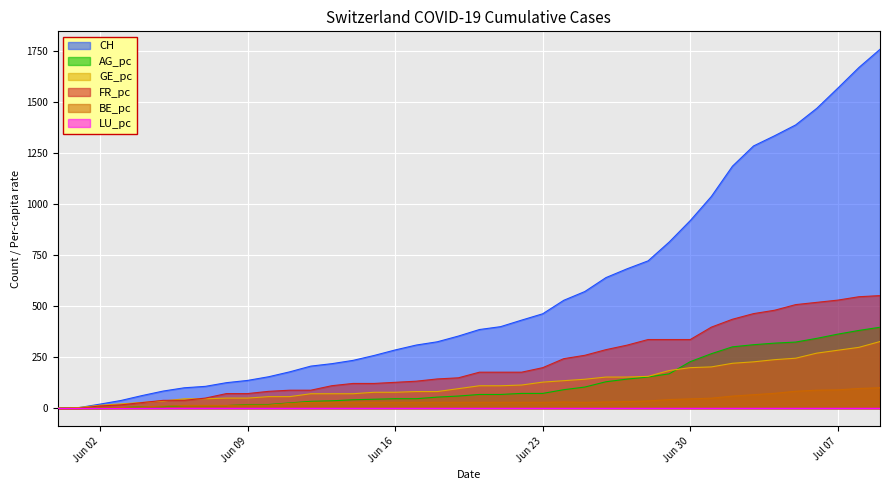

What is the difference between the maximum and second lowest values in the BE_pc series?

100.1